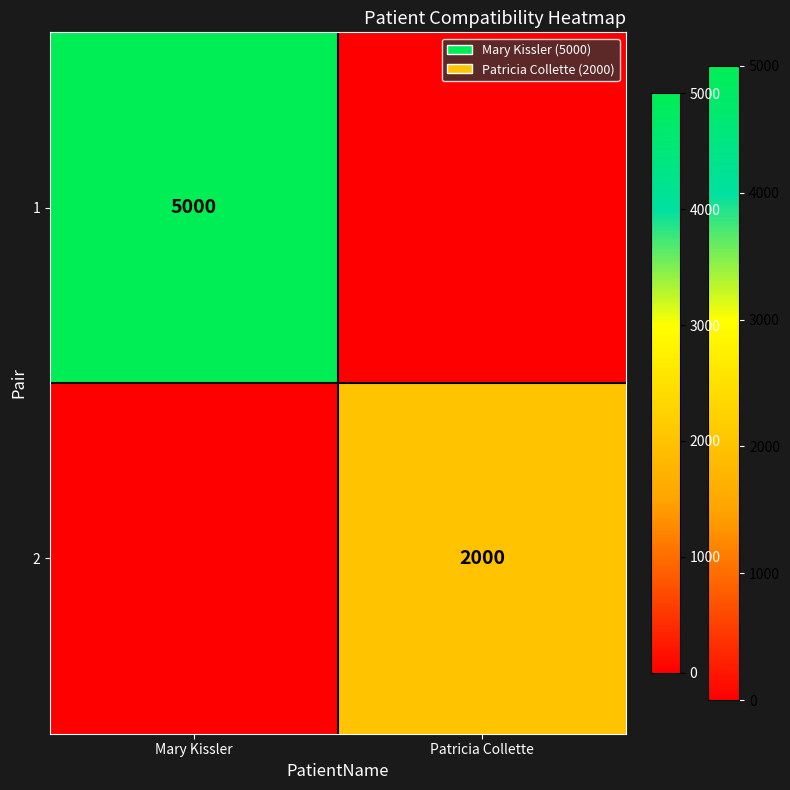

The 2 series shows 2000 at Patricia Collette. True or false?

True